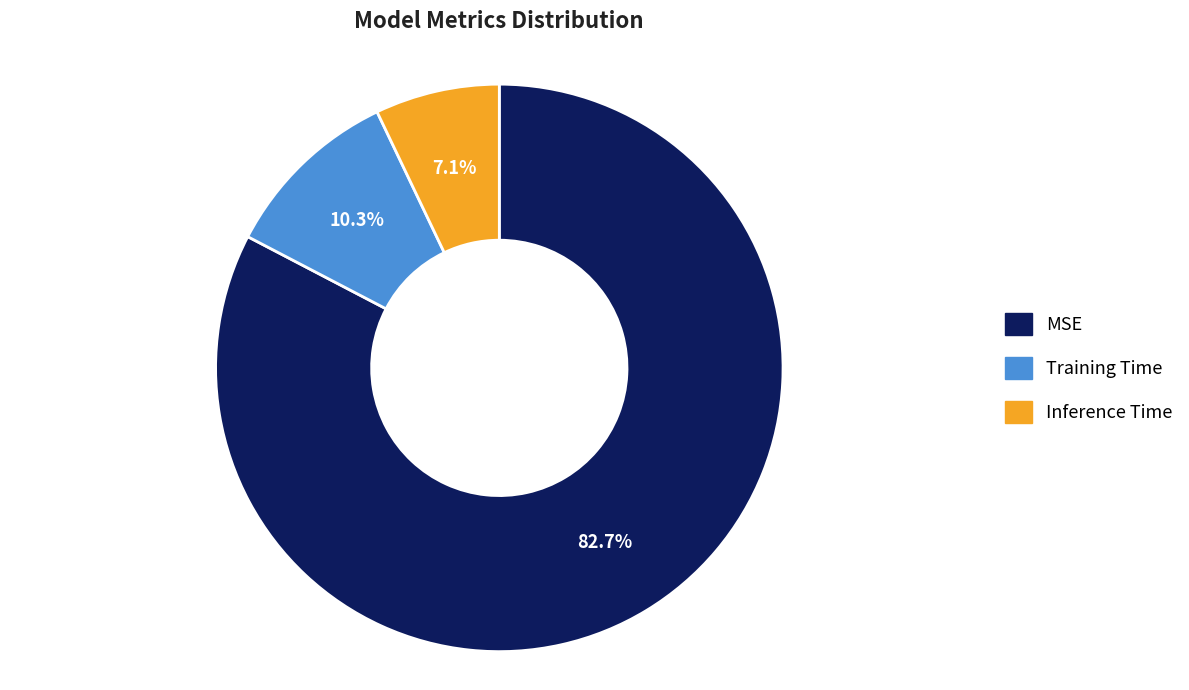

Is it true that Inference Time is 7% of the pie?

True